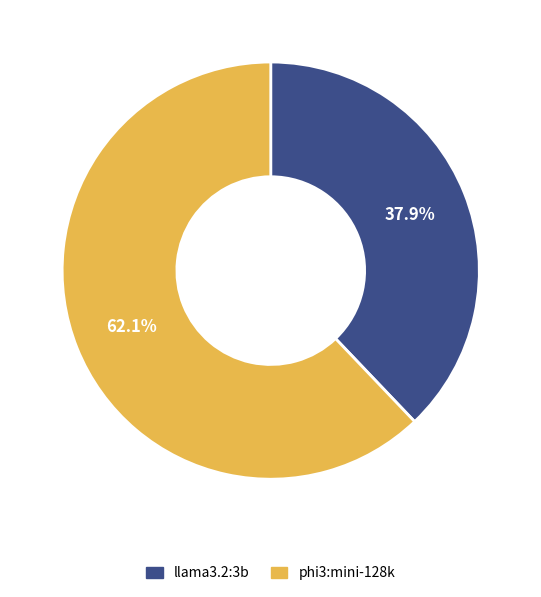

How much of the chart is everything except phi3:mini-128k?

37.9%